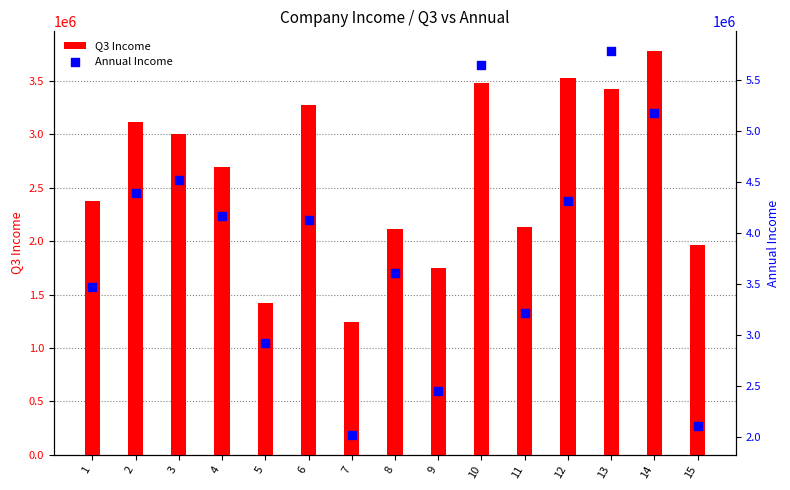

What is the total value across all series at 5?

4342000